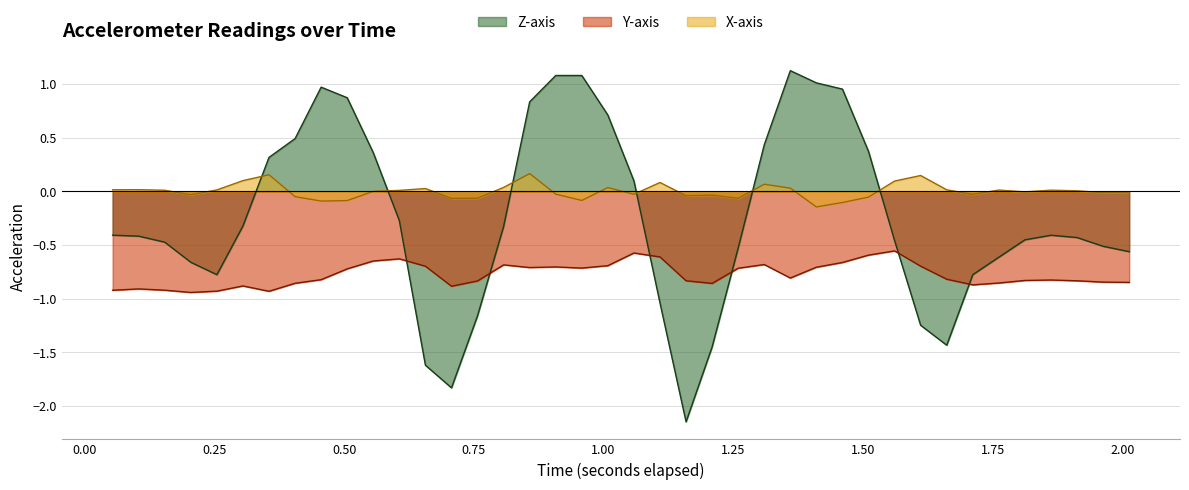

What is the value of the z point at the 26th from the left?

0.4